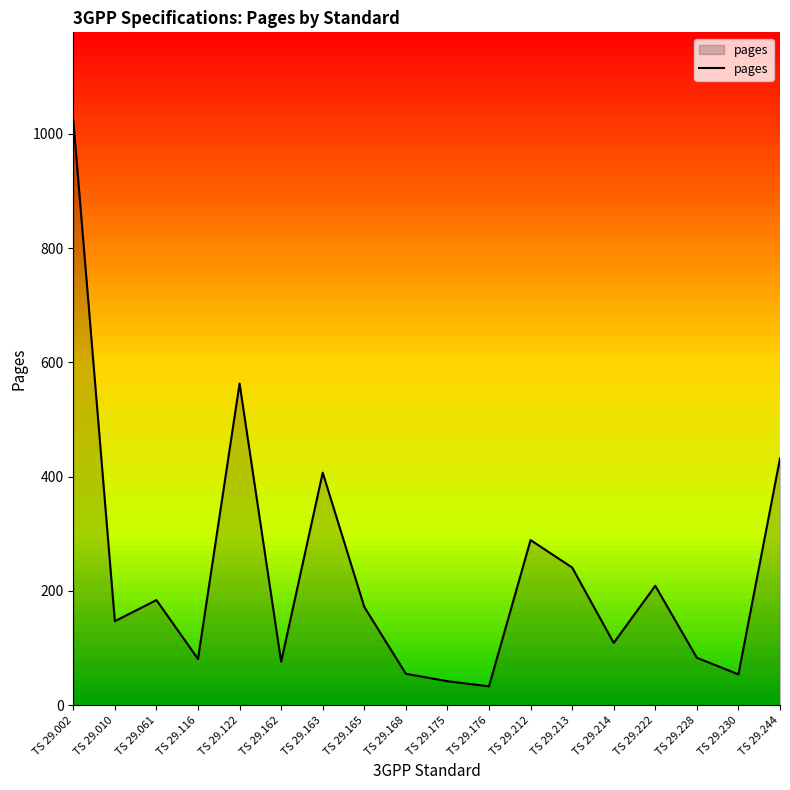

What is the difference between the maximum and minimum values?

991